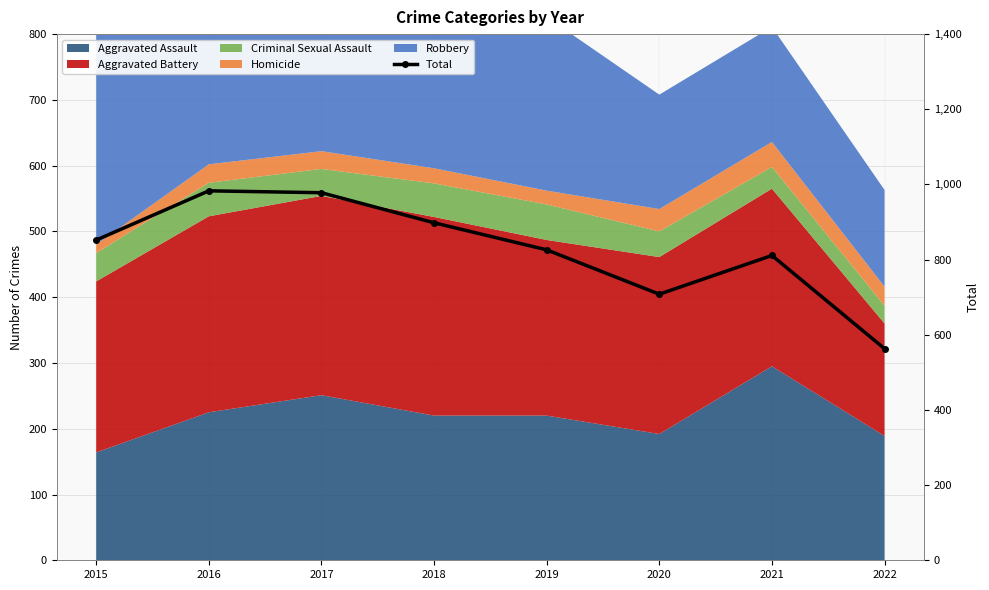

Is it true that the value at 2020 is 708?

True